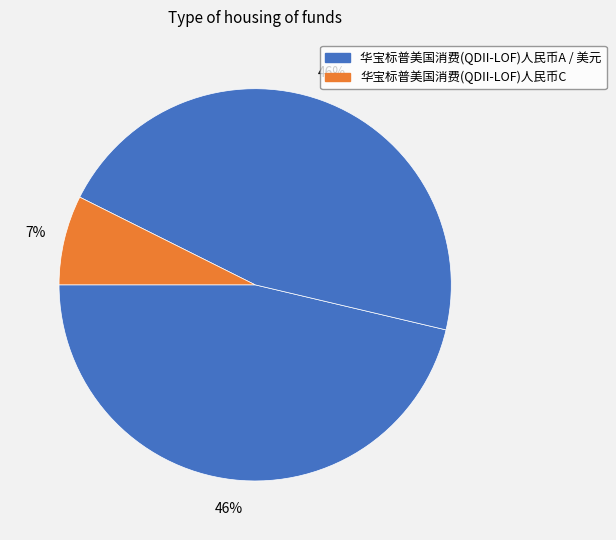

How many slices are in this pie chart?

3